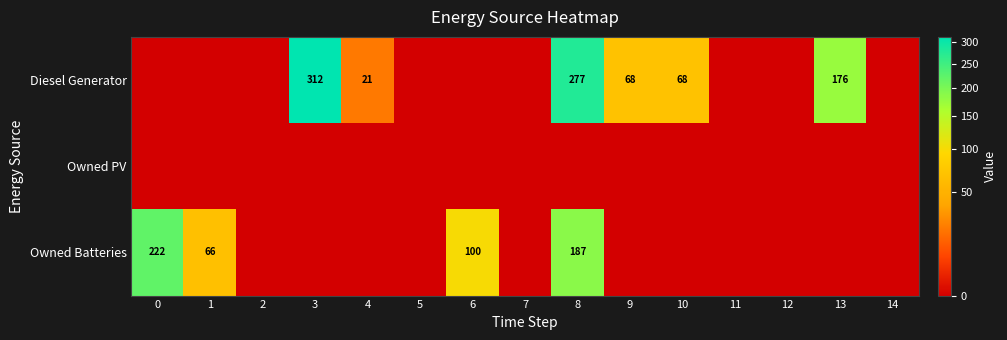

Which category has the lowest value in the Owned Batteries series?

2